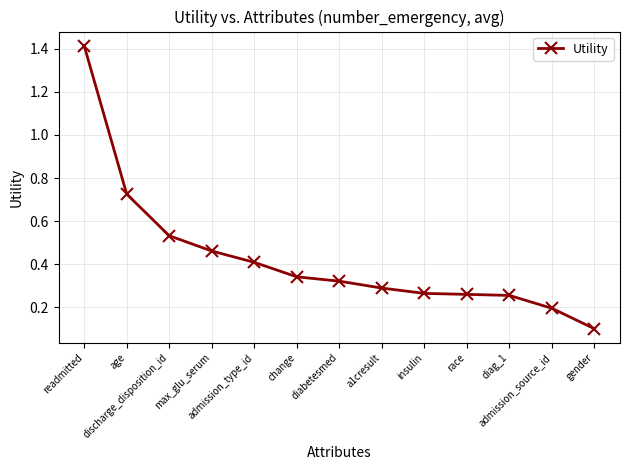

What is the maximum value shown in the chart?

1.4